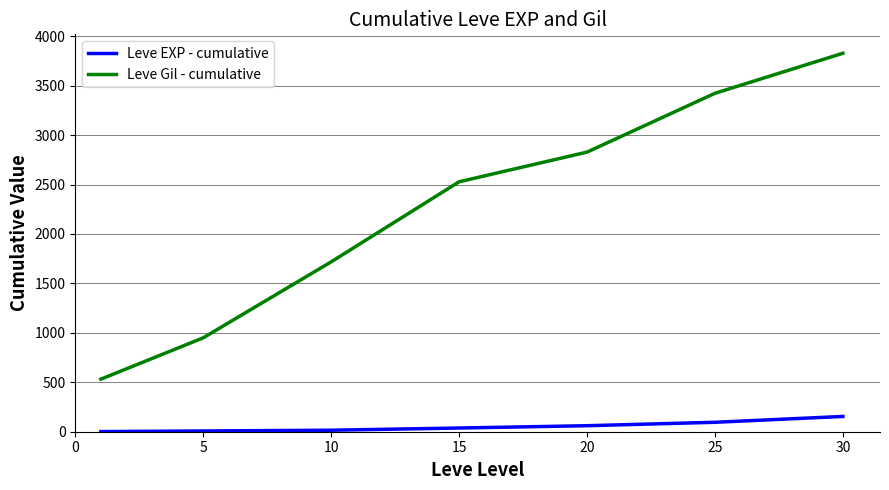

True or false: Leve Gil - cumulative and Leve EXP - cumulative cross at least once.

False